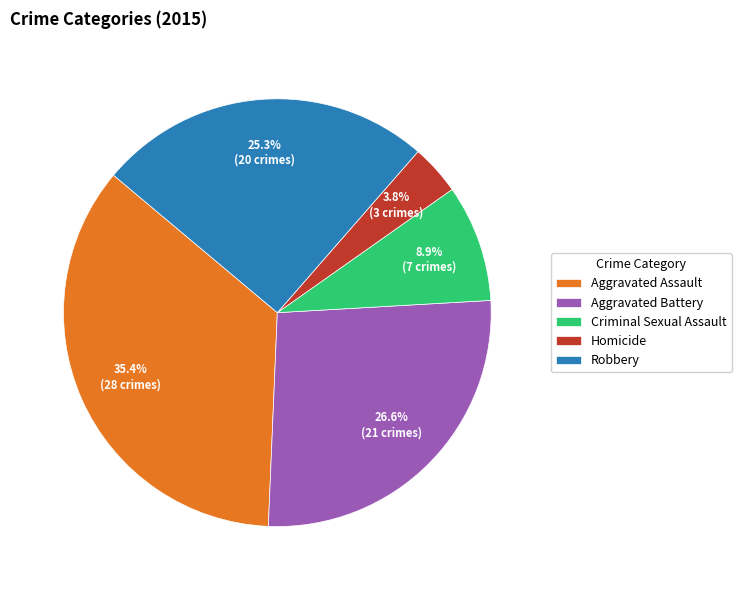

True or false: Aggravated Battery accounts for 33% of the total.

False